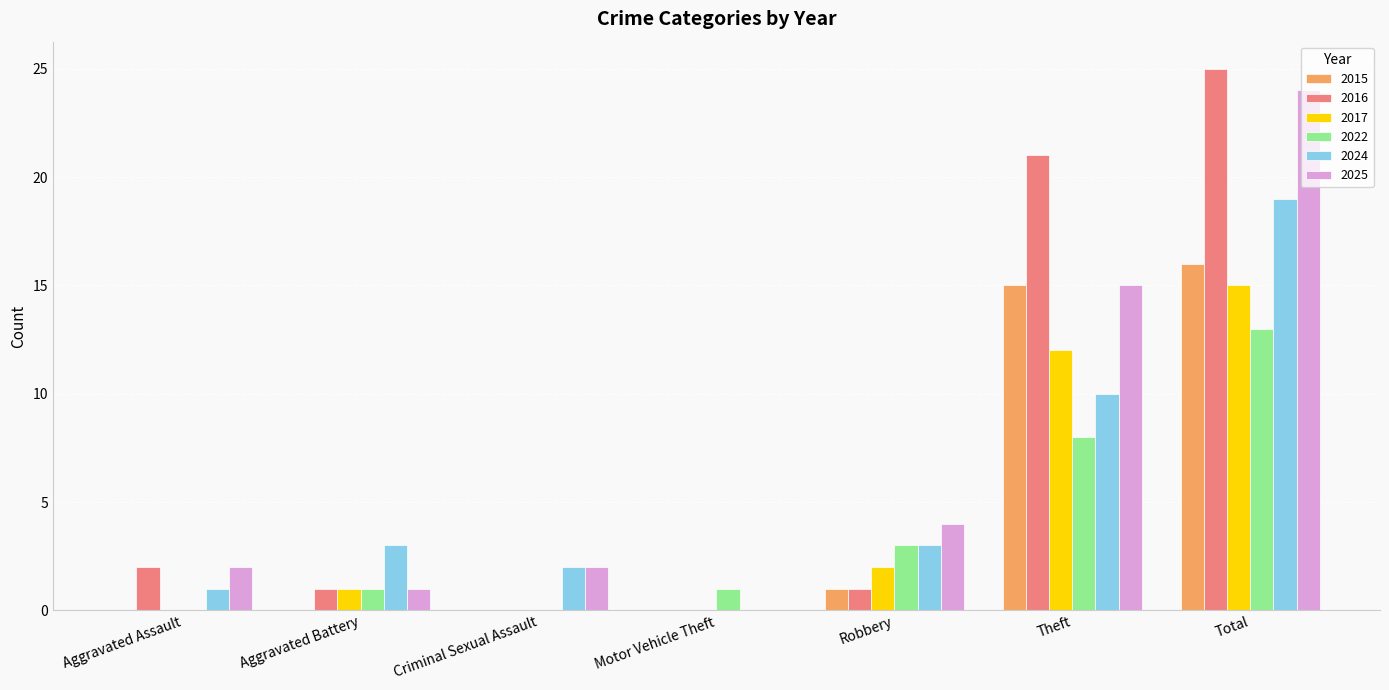

What is the sum of all 2024 values?

38